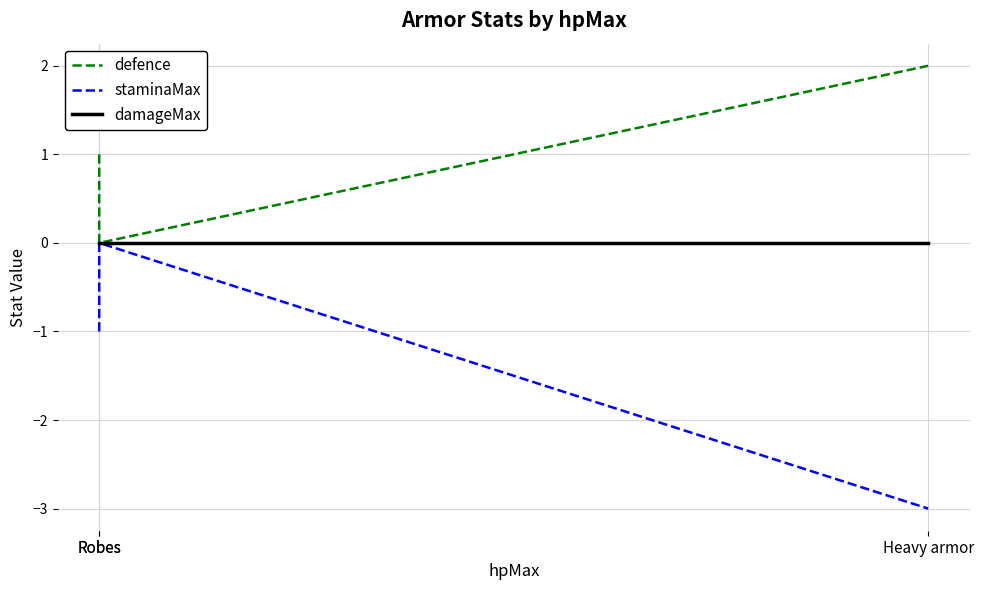

Which series has the largest range (max minus min)?

staminaMax